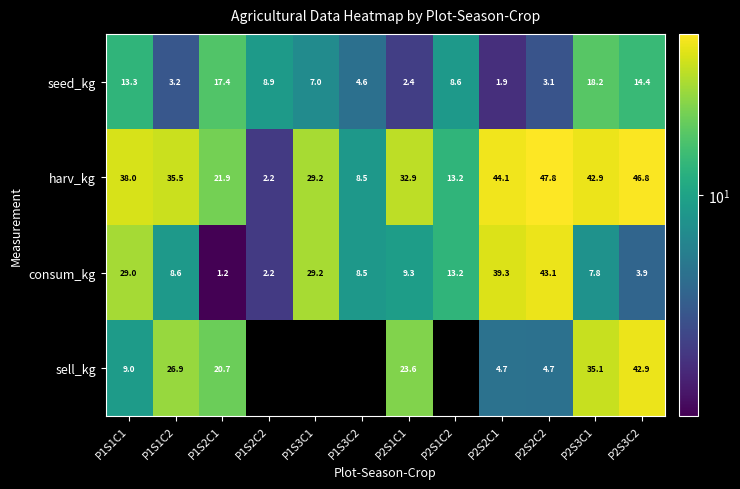

What is the highest value of the consum_kg series?

43.1